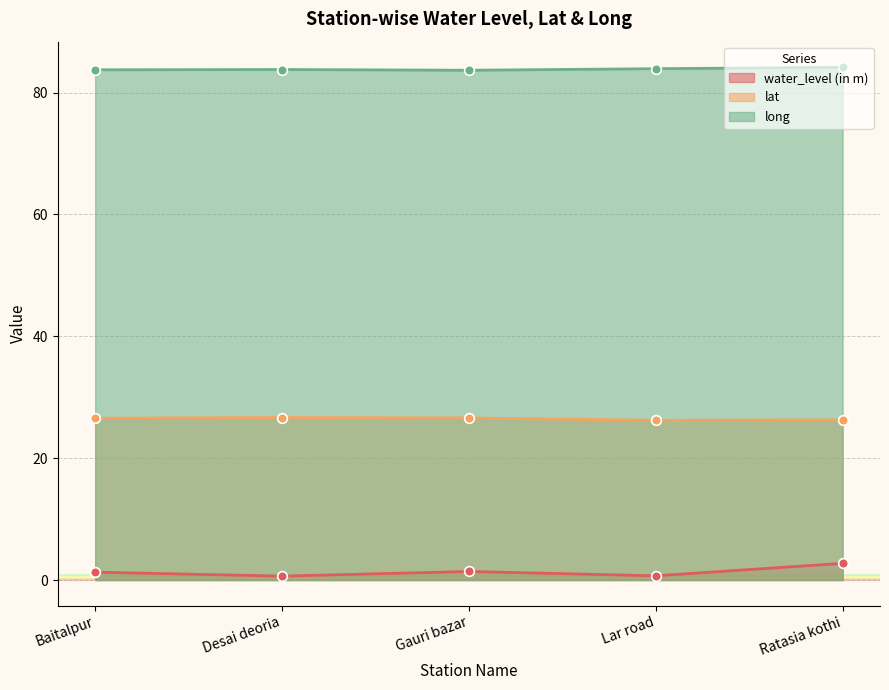

At Ratasia kothi, list the series in order from largest to smallest.

long, lat, water_level (in m)